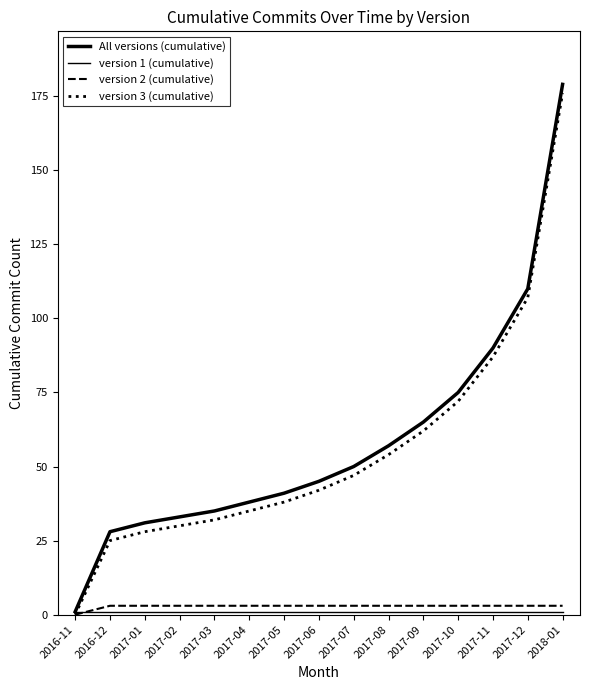

Rank the series by their maximum value, from highest to lowest.

All versions (cumulative), version 3 (cumulative), version 2 (cumulative), version 1 (cumulative)